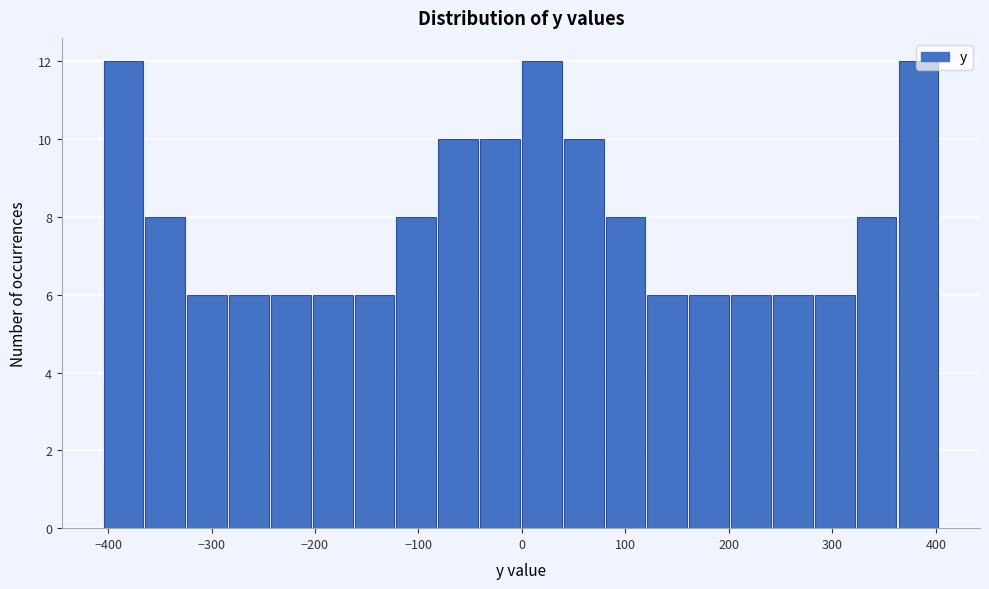

What is the height of the bar covering -120 to -80 on the x-axis? Neither the bar edges nor the heights are printed on the chart, so give them approximately, as read against the axes.

8